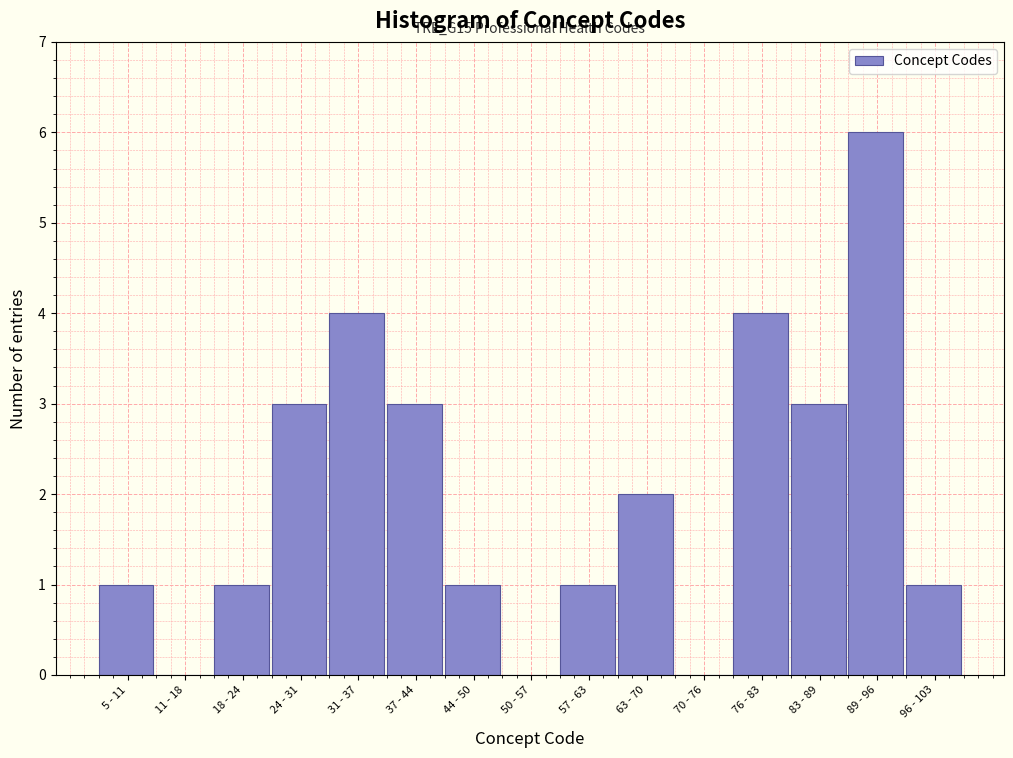

Reading left to right, transcribe all the data shown in this chart.

5 - 11=1	11 - 18=0	18 - 24=1	24 - 31=3	31 - 37=4	37 - 44=3	44 - 50=1	50 - 57=0	57 - 63=1	63 - 70=2	70 - 76=0	76 - 83=4	83 - 89=3	89 - 96=6	96 - 103=1